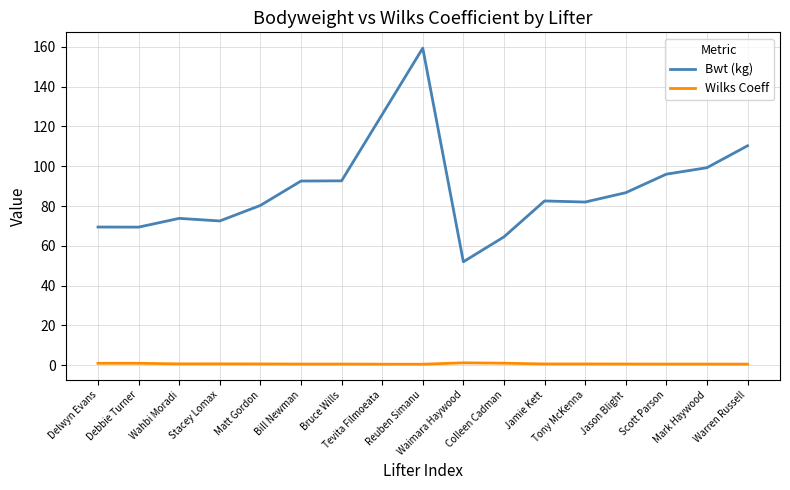

True or false: Wilks Coeff and Bwt (kg) intersect in this chart.

False